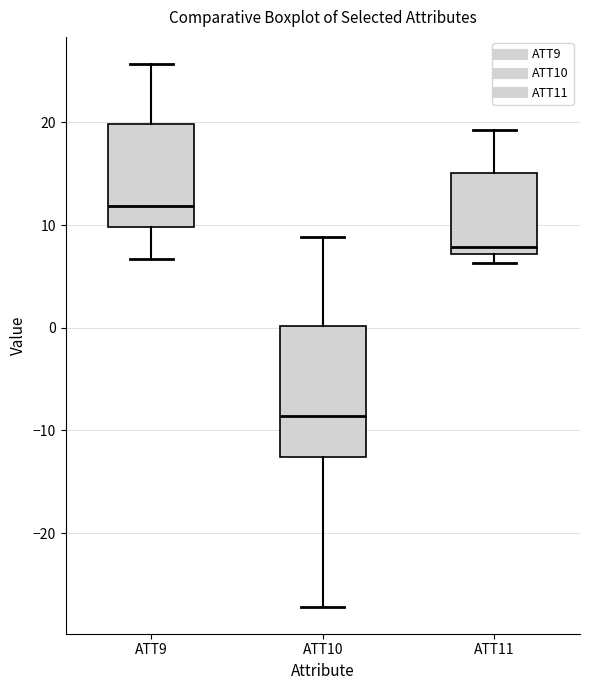

Reading left to right, transcribe this box plot: for each box, give where its median line is, the range the box spans, and where its two whiskers end, as read against the y-axis. The values are not printed on the chart, so give them approximately, as read against the axis.

ATT9: median 12, box 10 to 20, whiskers 7 to 26
ATT10: median -9, box -13 to 0, whiskers -27 to 9
ATT11: median 8, box 7 to 15, whiskers 6 to 19